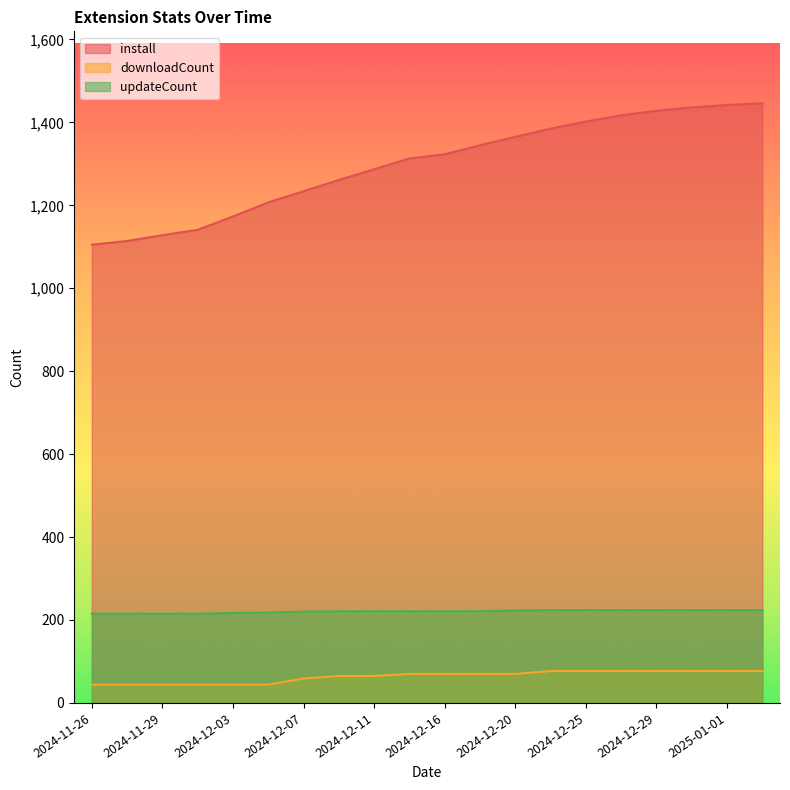

True or false: downloadCount has more than 2 interior local peaks.

False